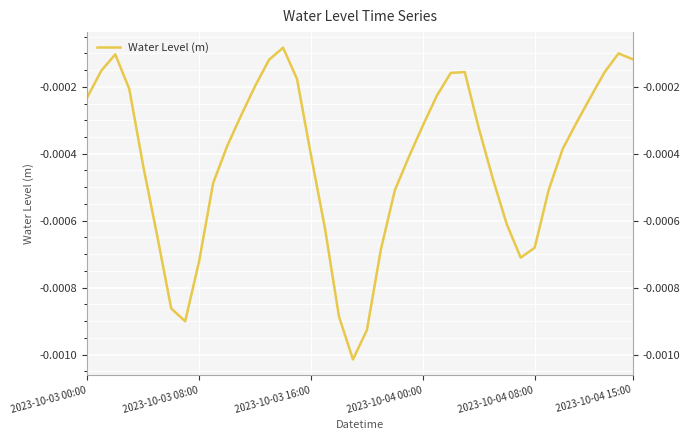

Does the chart display data point markers on the line(s)?

No